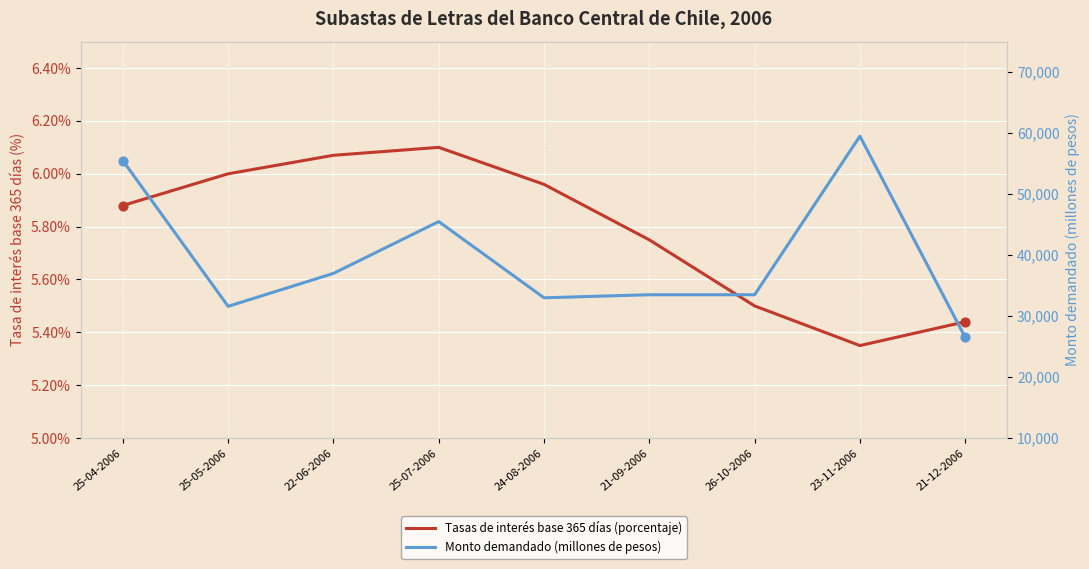

At which category is the sum across all series the highest?

23-11-2006